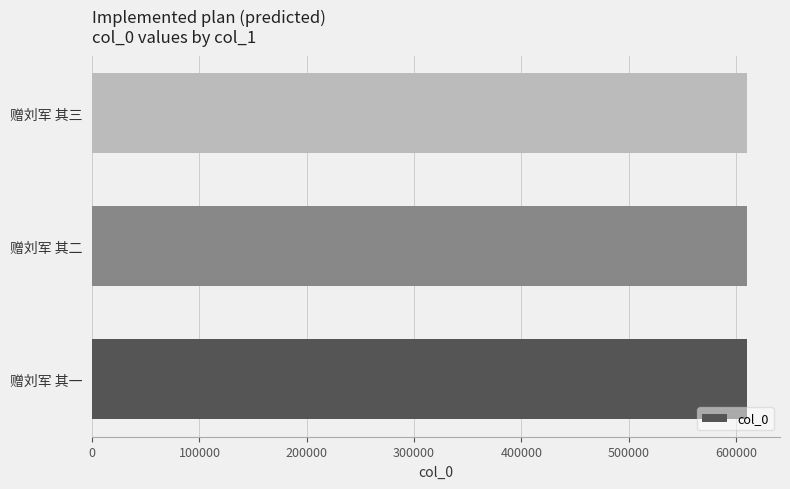

How many bars are there in total?

3